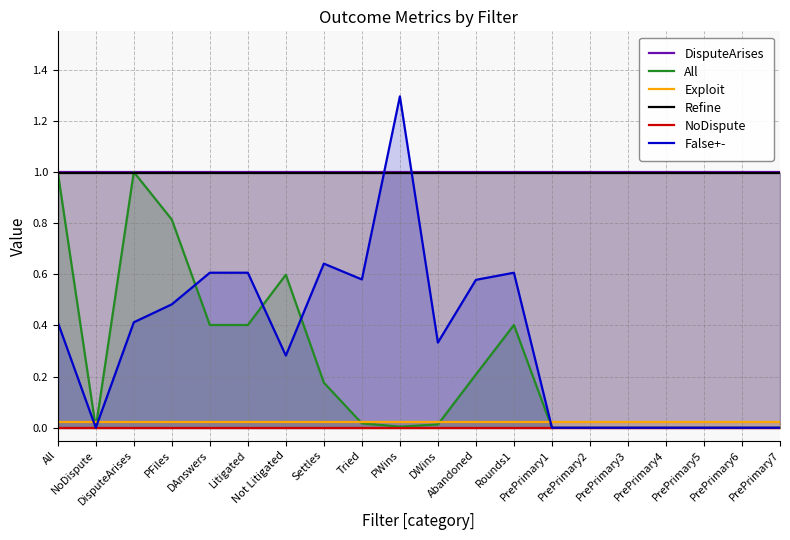

Where is All nearest to the value 0?

NoDispute